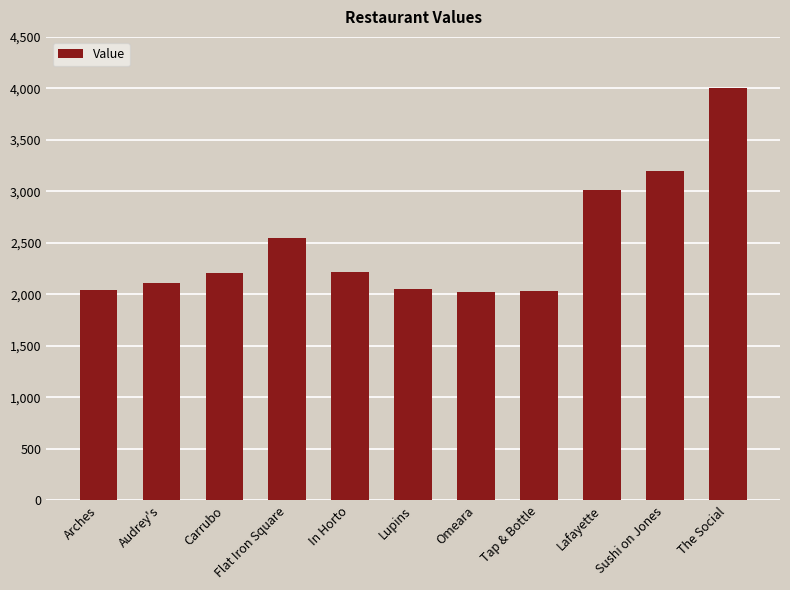

Between Audrey's and In Horto, which is larger?

In Horto